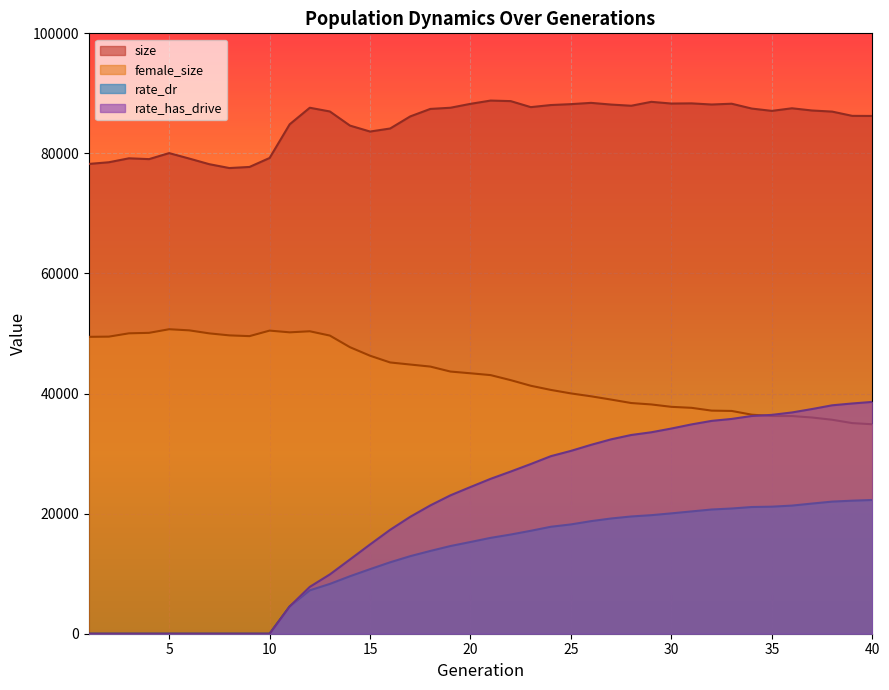

How many data points in rate_dr are less than 15966?

20